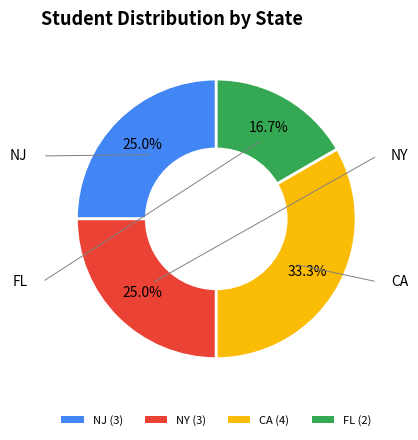

Which category has the biggest portion of the pie?

CA